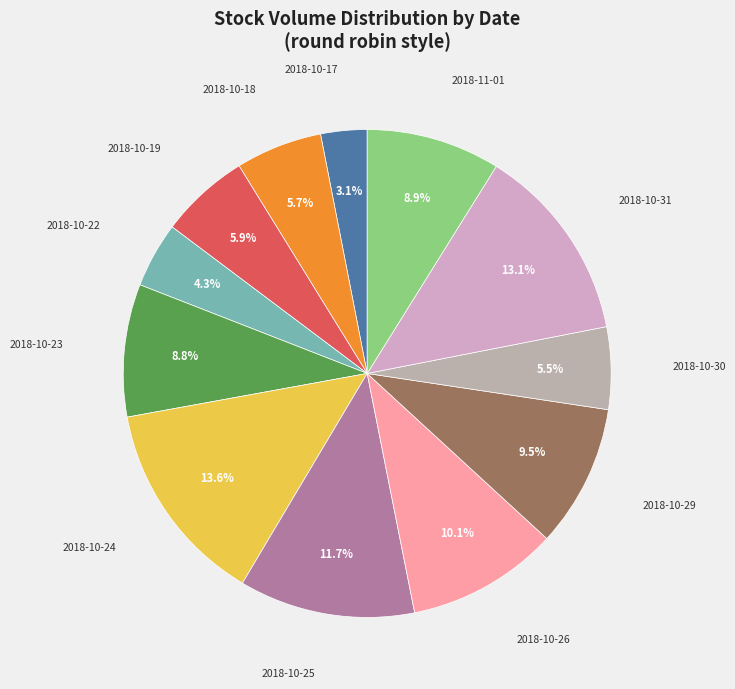

Is there a majority slice in this chart?

No